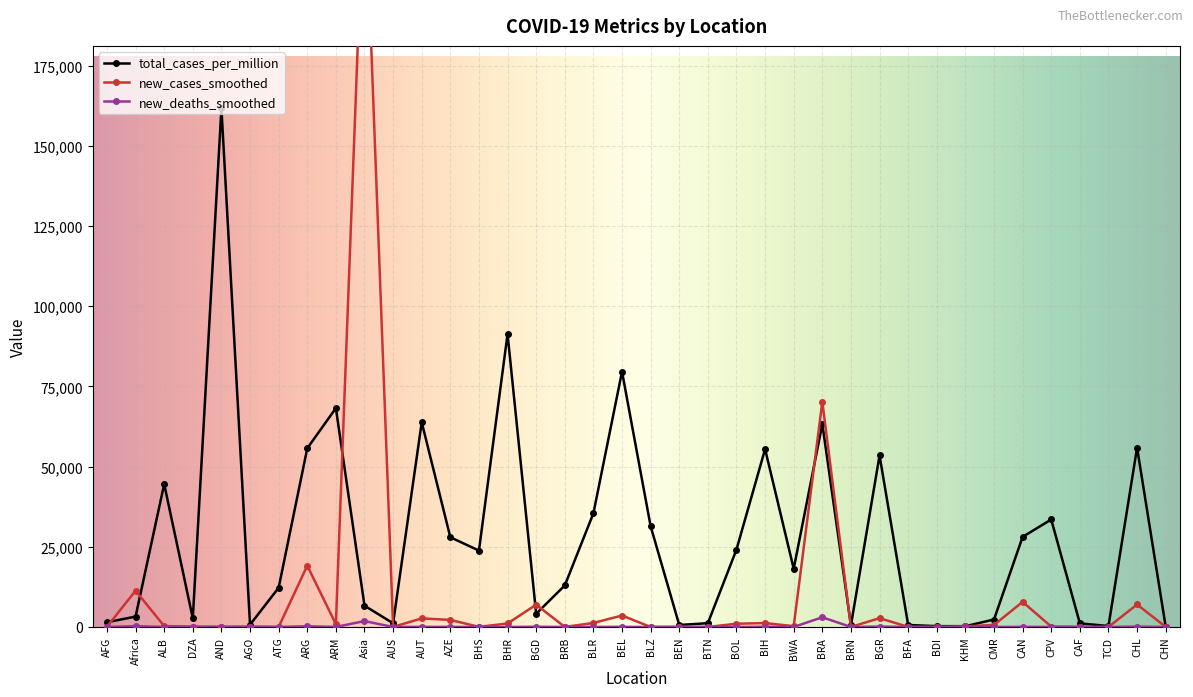

Which label corresponds to the smallest value in the chart?

AUS